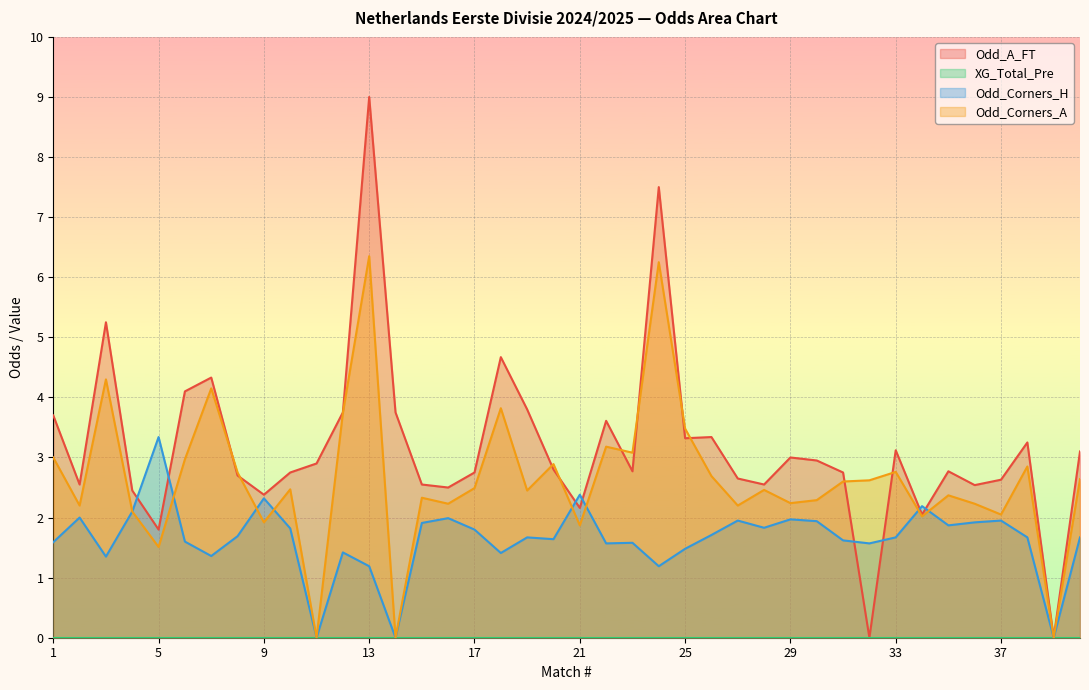

The value of Odd_A_FT at 5 is 1.8. True or false?

True